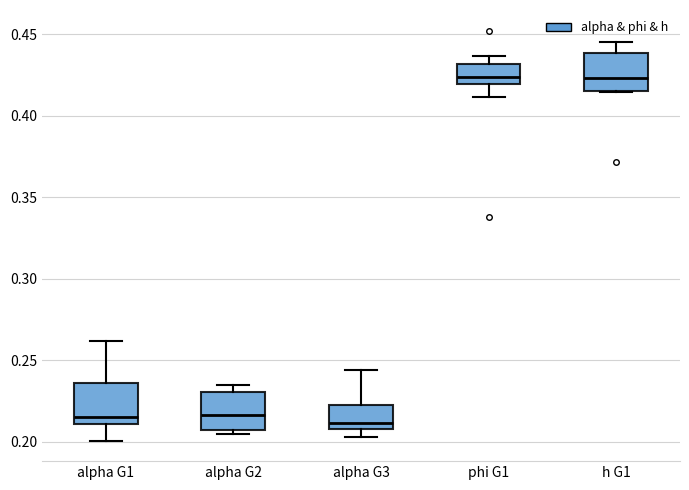

Reading left to right, transcribe this box plot: for each box, give where its median line is, the range the box spans, and where its two whiskers end, as read against the y-axis. The values are not printed on the chart, so give them approximately, as read against the axis.

alpha G1: median 0.215, box 0.210 to 0.235, whiskers 0.200 to 0.260
alpha G2: median 0.215, box 0.205 to 0.230, whiskers 0.205 (just below the box's lower edge) to 0.235
alpha G3: median 0.210 (just above the box's lower edge), box 0.210 to 0.220, whiskers 0.205 to 0.245
phi G1: median 0.425, box 0.420 to 0.430, whiskers 0.410 to 0.435
h G1: median 0.425, box 0.415 to 0.440, whiskers 0.415 to 0.445